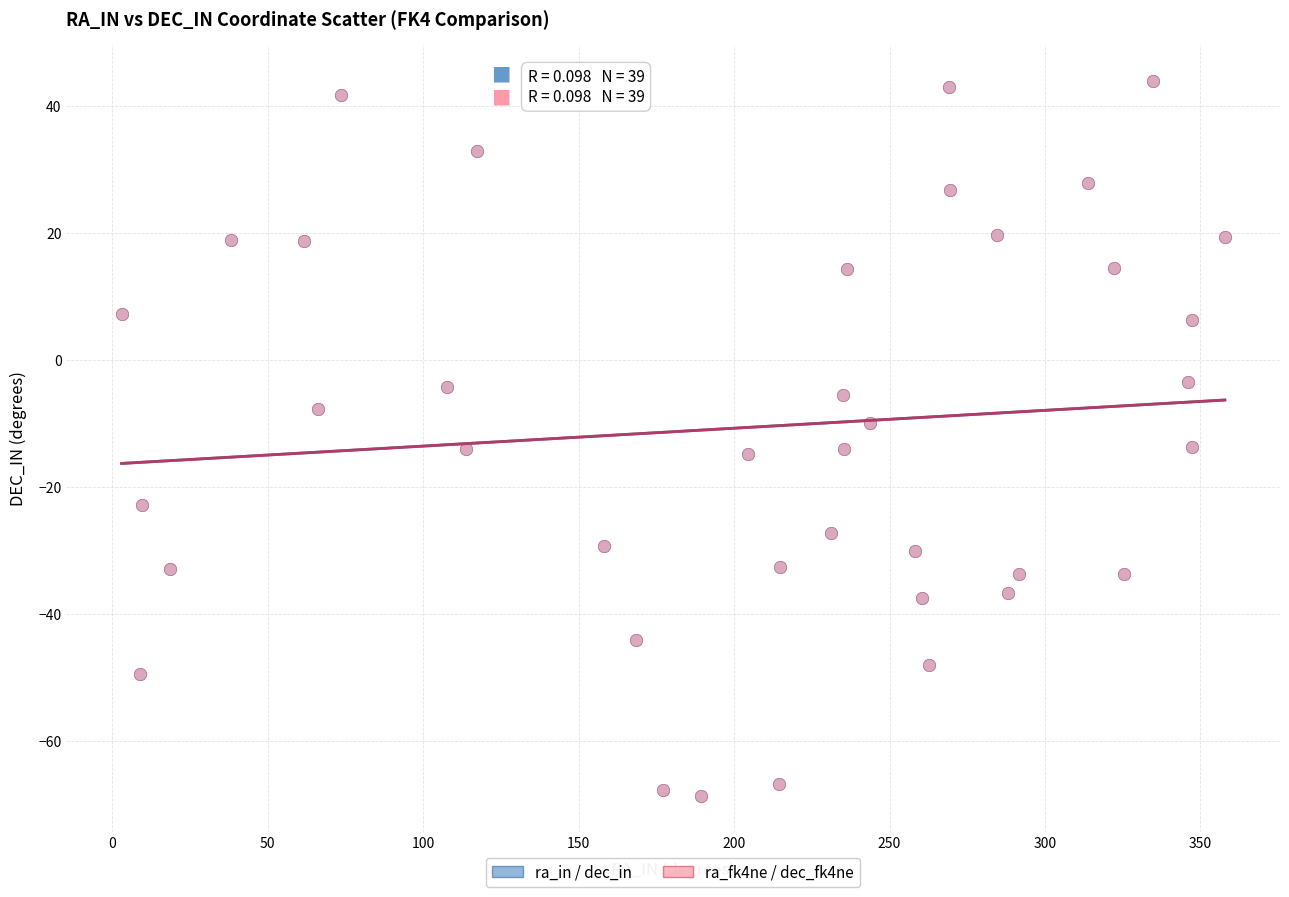

Which series has the largest Y range (max minus min)?

ra_fk4ne / dec_fk4ne